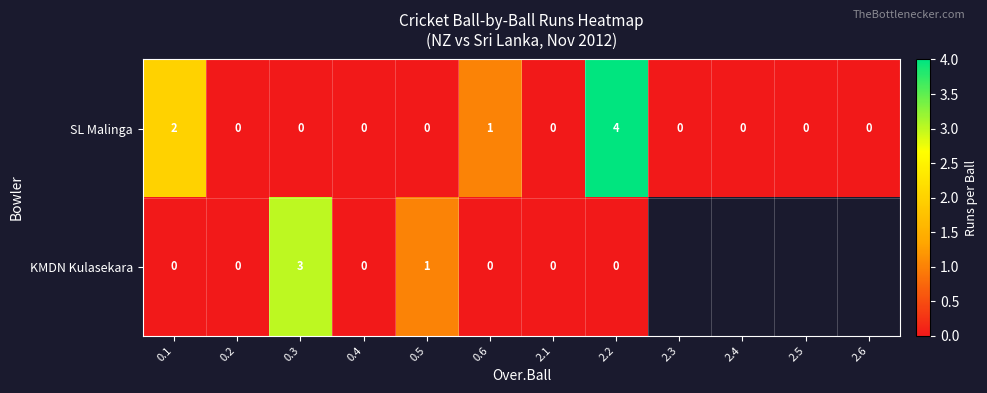

What is the maximum value shown in the chart?

4.0